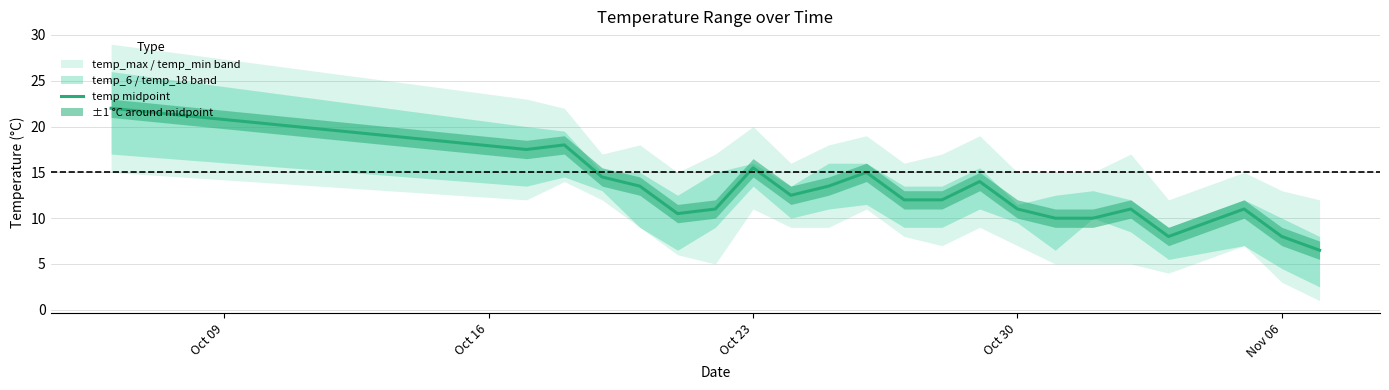

The temp midpoint series shows 8.0 at Nov 06. True or false?

True